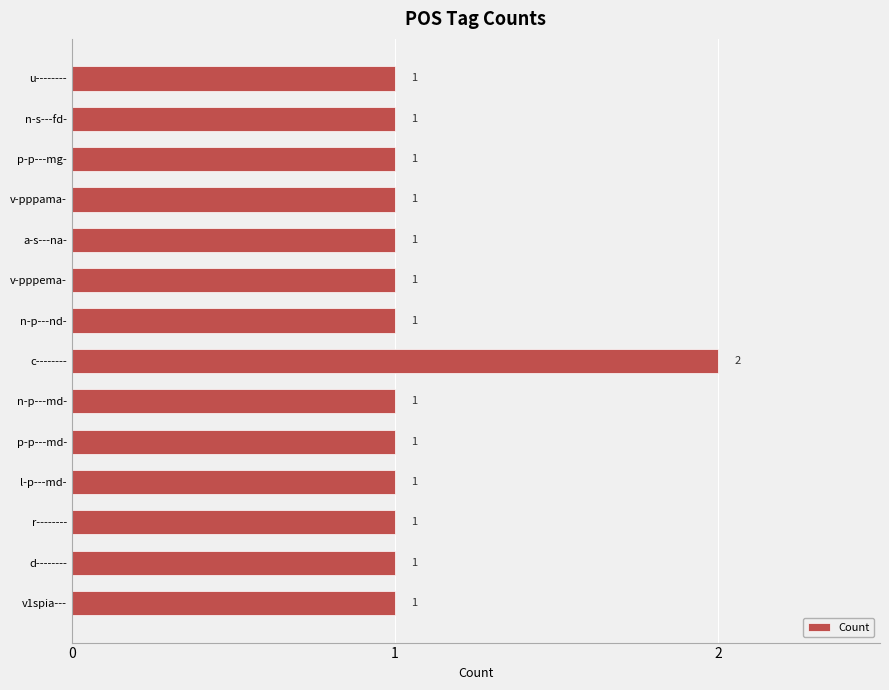

Reading bottom to top, extract all data points from this chart.

1	1	1	1	1	1	2	1	1	1	1	1	1	1